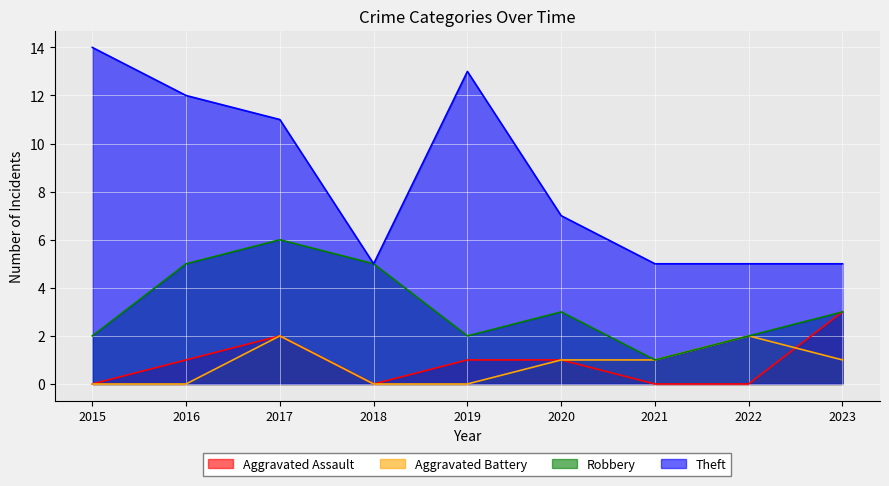

At 2019, list the series in order from smallest to largest.

Aggravated Battery, Aggravated Assault, Robbery, Theft